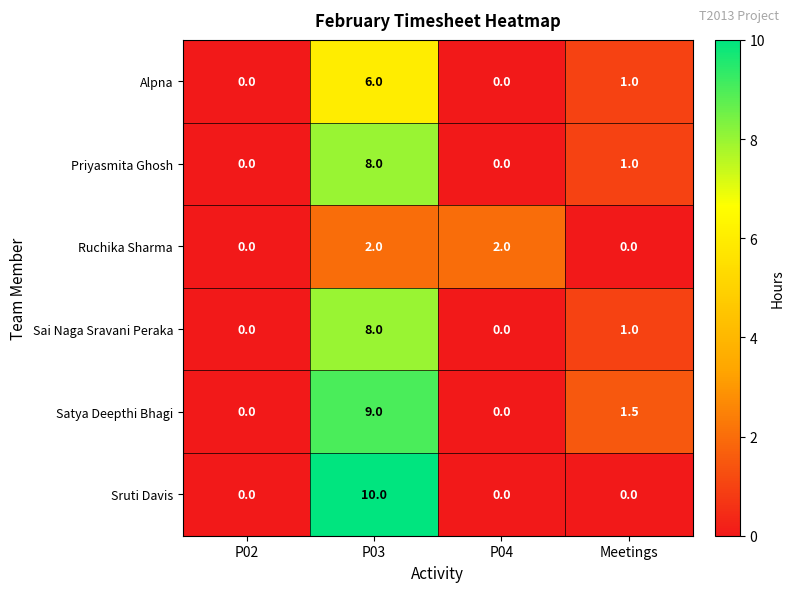

What is the spread (max minus min) of values at P04?

2.0